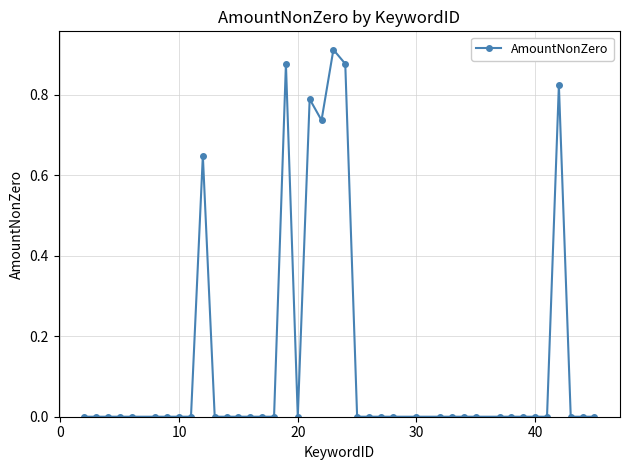

True or false: there are more than 0 points higher than both neighbors.

True